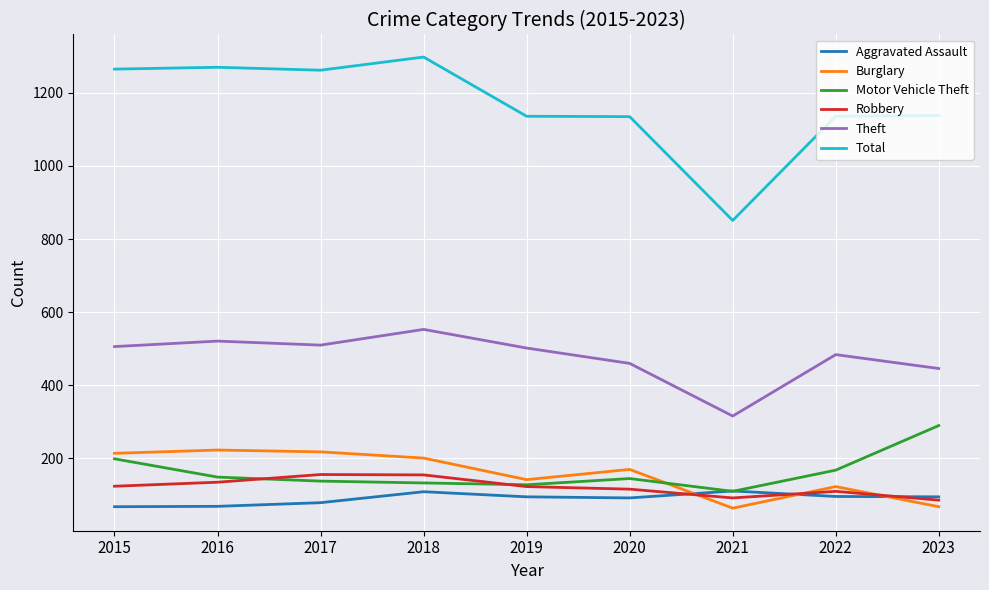

What is the difference between the Motor Vehicle Theft values at 2019 and 2018?

5